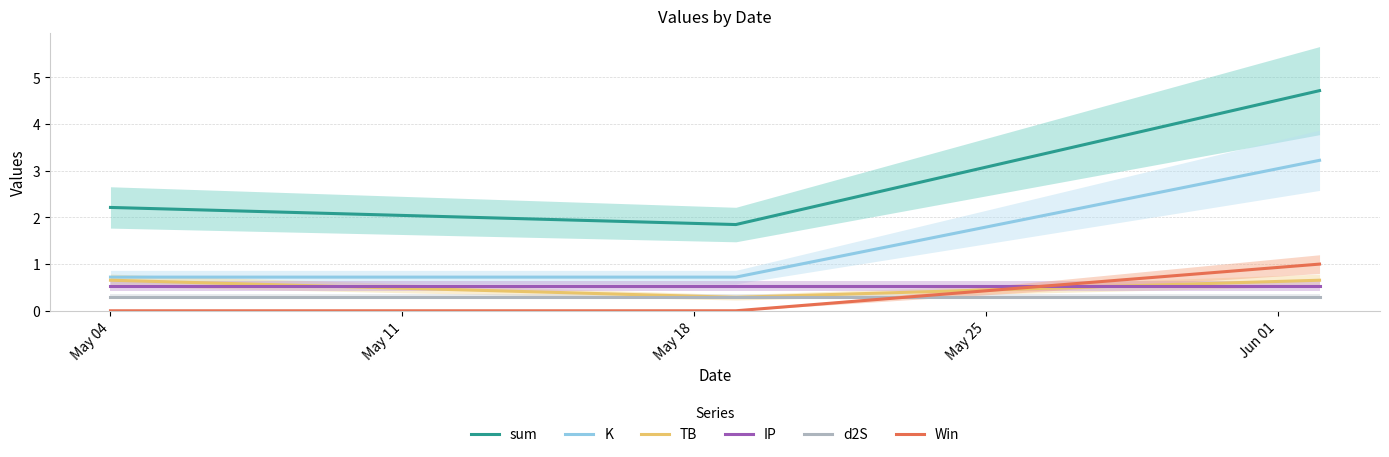

What is the lowest value of the TB series?

0.3